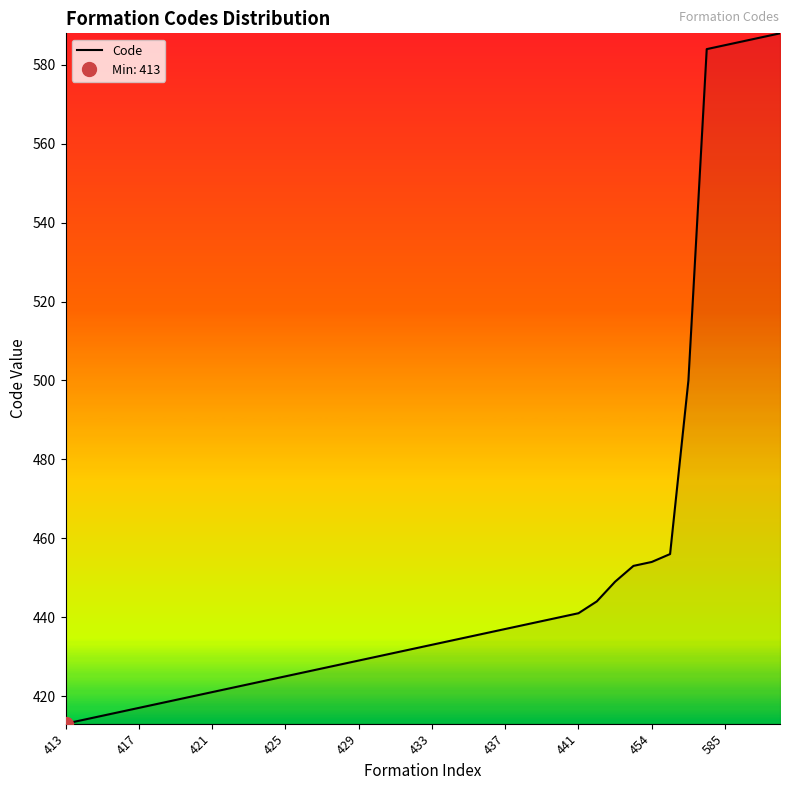

Reading right to left, extract all data points from this chart.

588	587	586	585	584	500	456	454	453	449	444	441	440	439	438	437	436	435	434	433	432	431	430	429	428	427	426	425	424	423	422	421	420	419	418	417	416	415	414	413